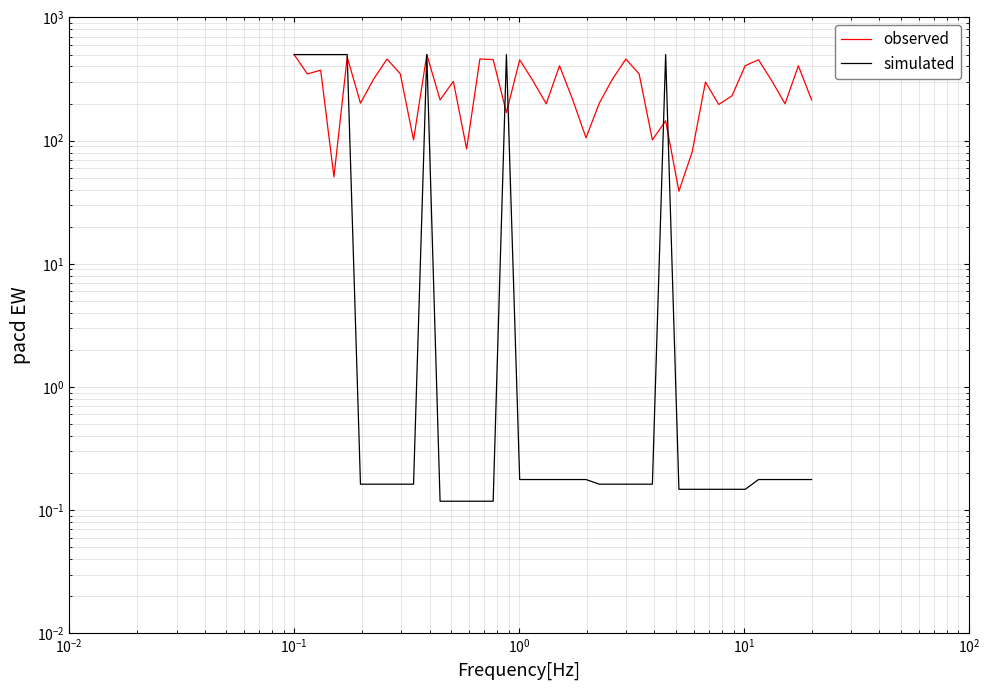

Rank the series by their maximum value, from lowest to highest.

observed, simulated